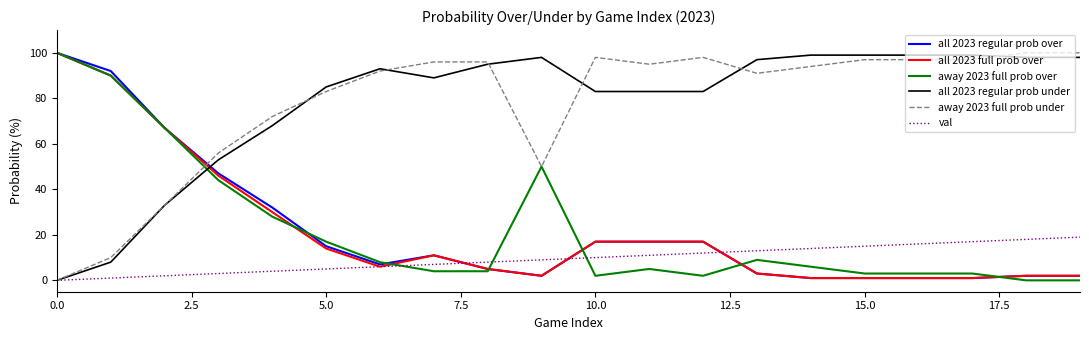

Is this an area chart (filled region under the line)?

No